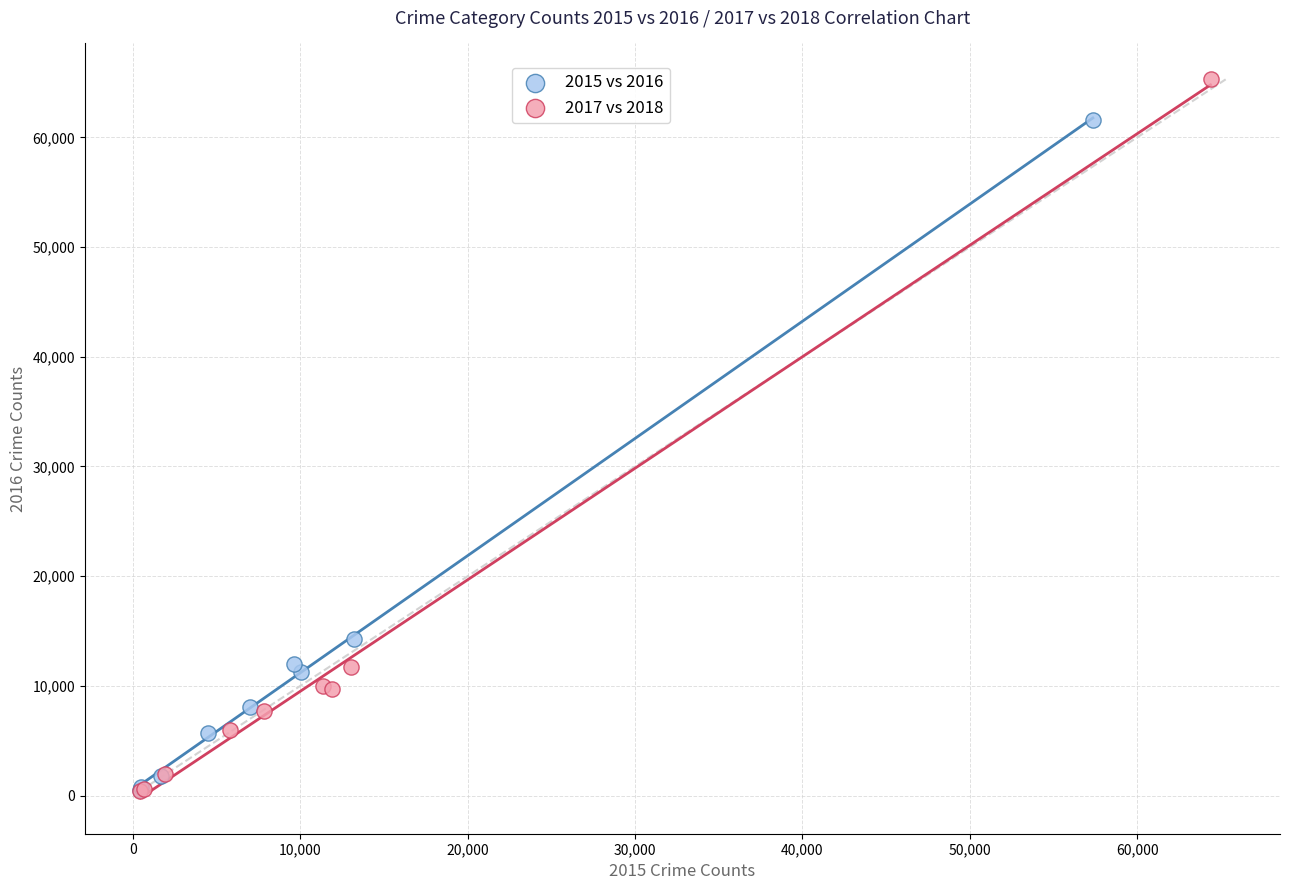

Which series has the largest Y range (max minus min)?

2017 vs 2018